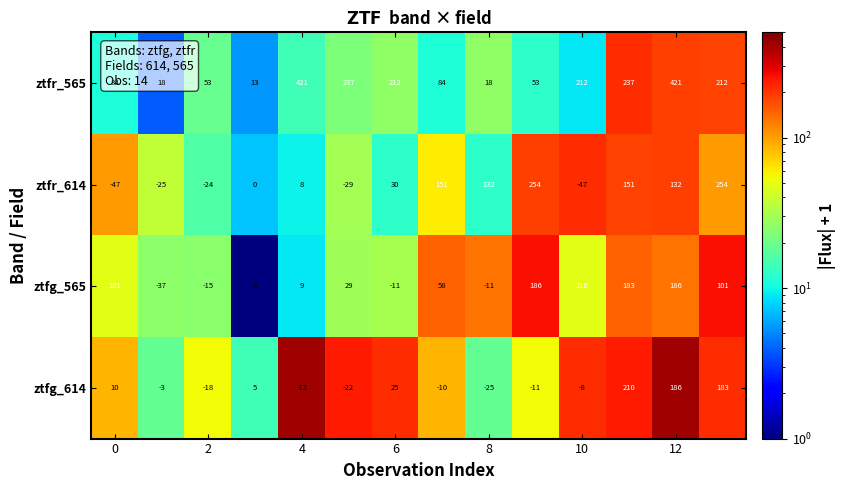

What is the minimum value shown in the chart?

-47